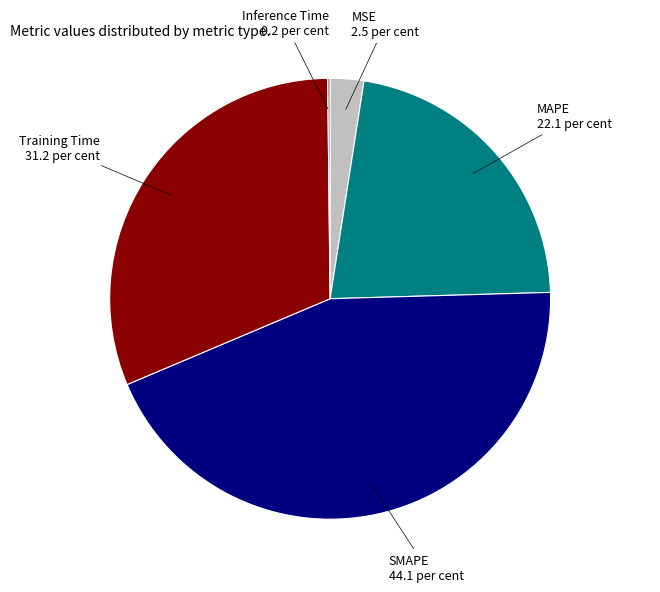

Is it true that MSE is 9% of the pie?

False